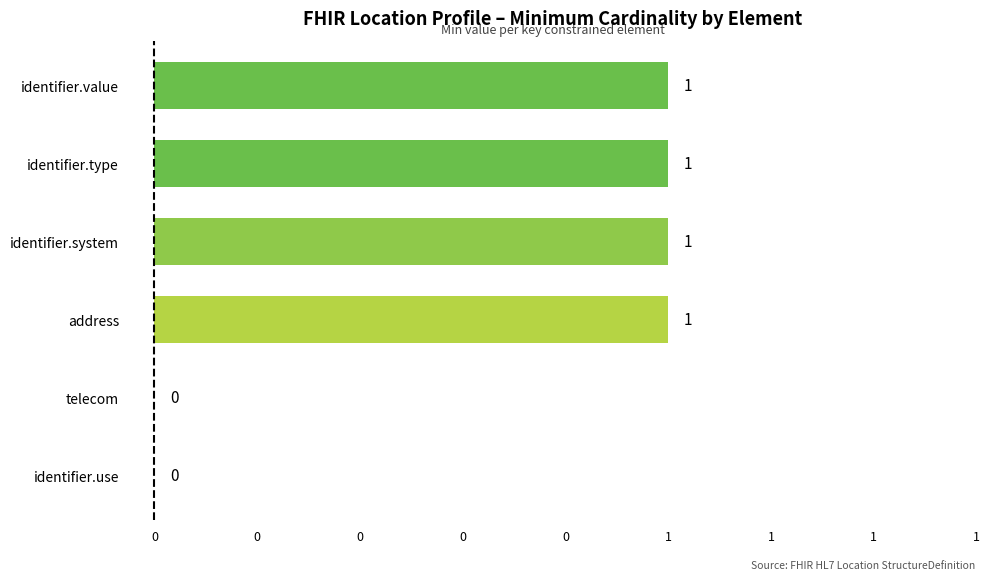

What is the average value?

1